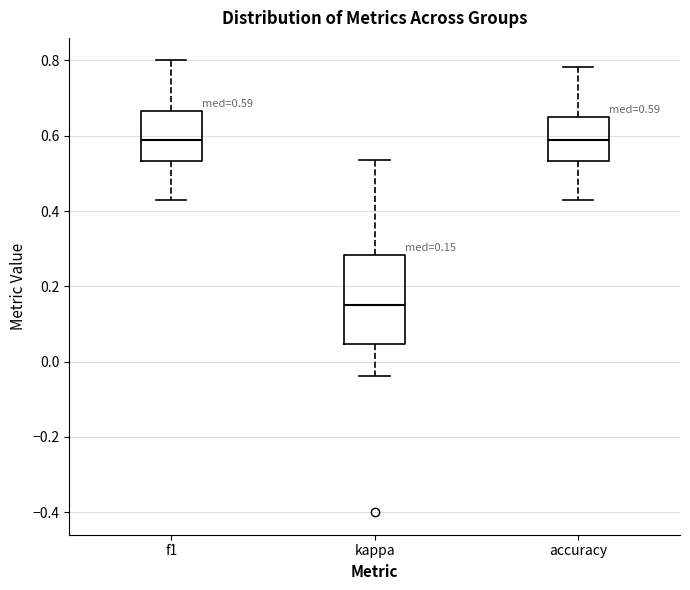

Which box's median line is the lowest?

kappa